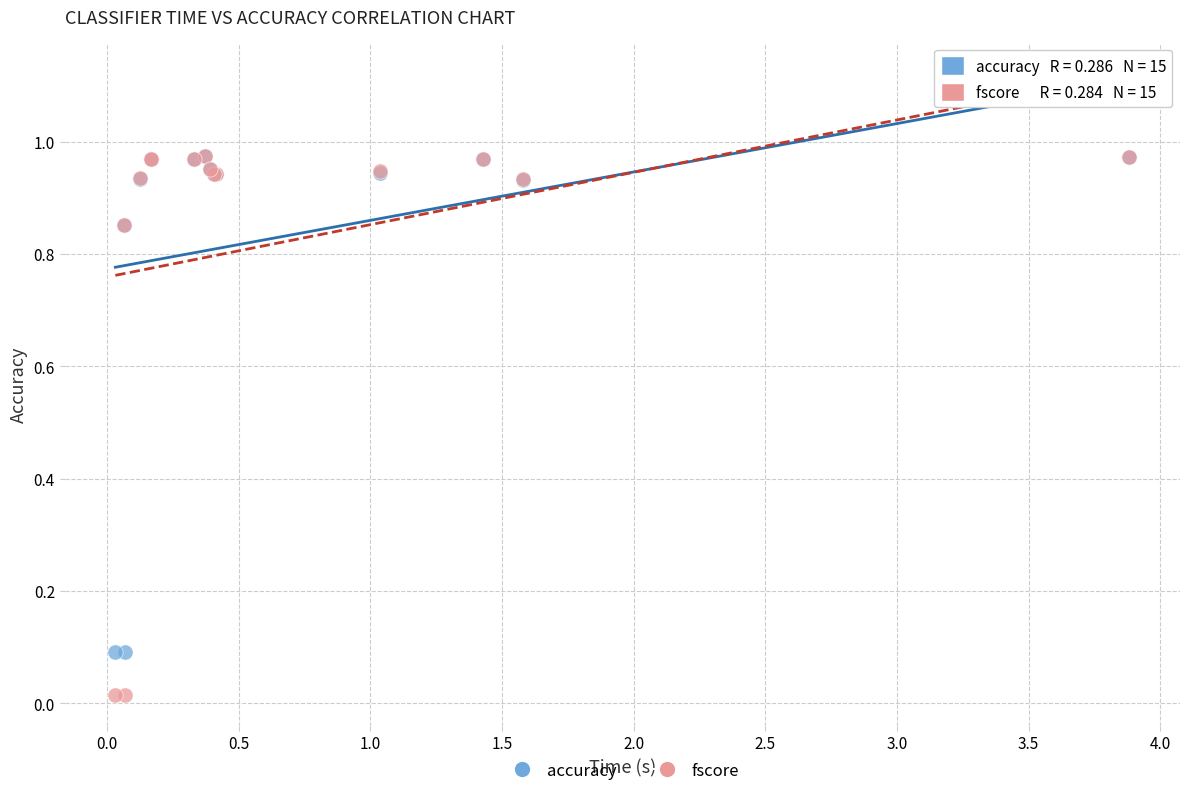

What are all the series names shown in the legend?

accuracy, fscore